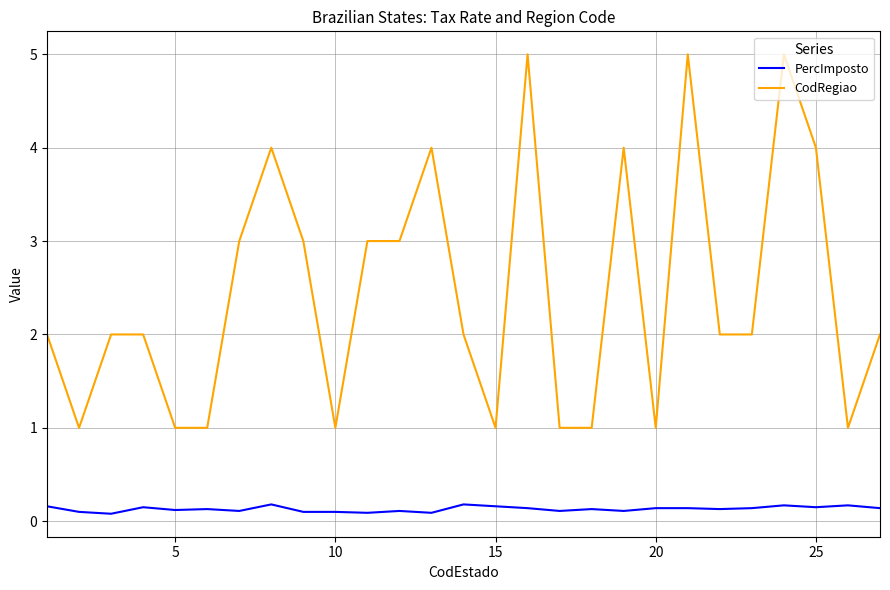

Which series has the largest total across all categories?

CodRegiao